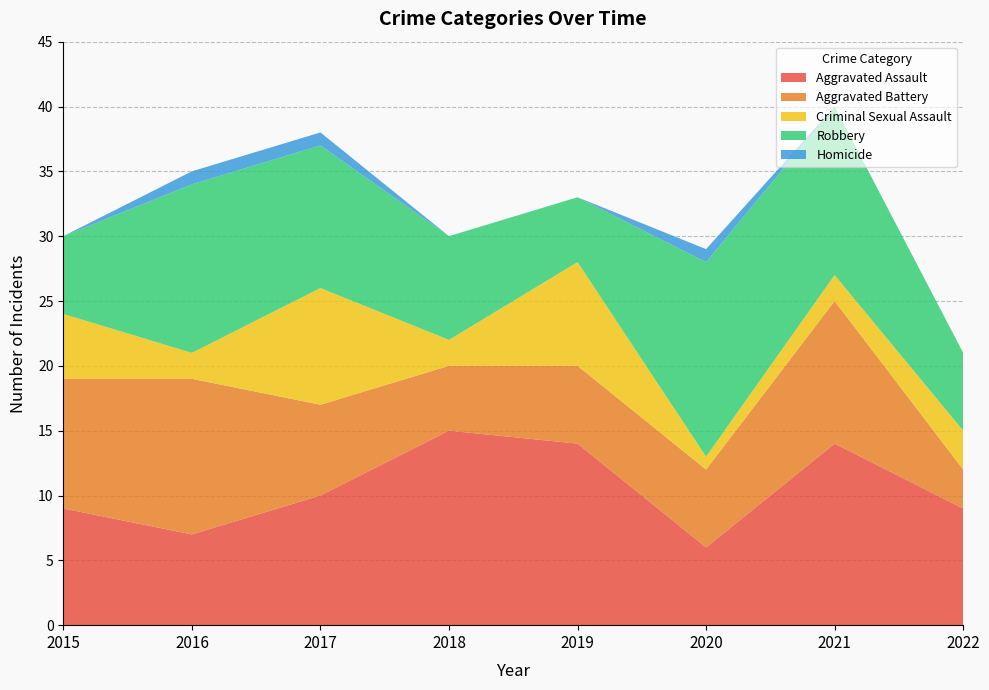

Reading left to right, list all the values displayed in this chart.

Aggravated Assault: 2015=9	2016=7	2017=10	2018=15	2019=14	2020=6	2021=14	2022=9
Aggravated Battery: 2015=10	2016=12	2017=7	2018=5	2019=6	2020=6	2021=11	2022=3
Criminal Sexual Assault: 2015=5	2016=2	2017=9	2018=2	2019=8	2020=1	2021=2	2022=3
Robbery: 2015=6	2016=13	2017=11	2018=8	2019=5	2020=15	2021=13	2022=6
Homicide: 2015=0	2016=1	2017=1	2018=0	2019=0	2020=1	2021=0	2022=0